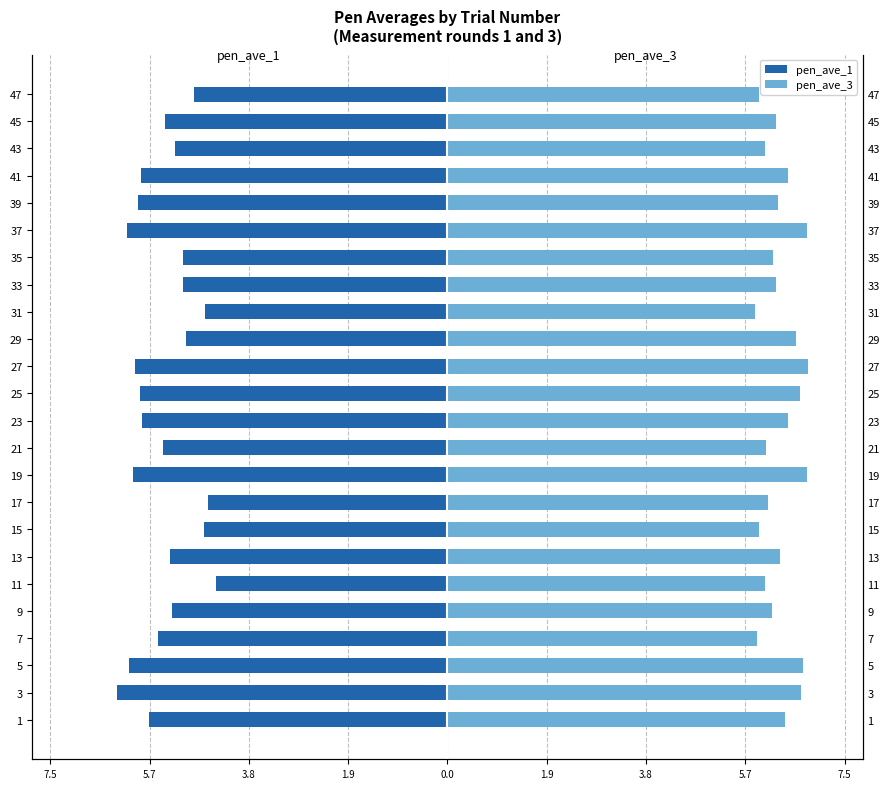

Which series has the largest total across all categories?

pen_ave_3